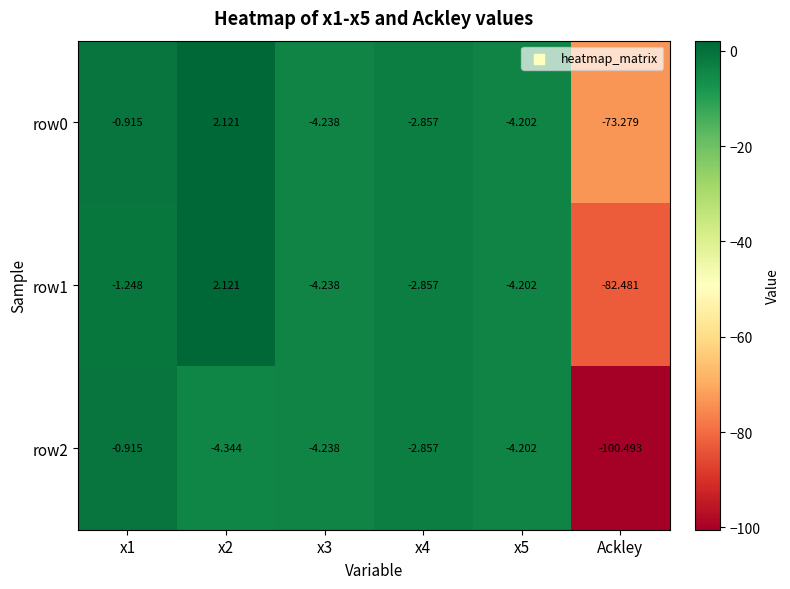

Is the value of row1 at x2 greater than the value of row0 at x5?

Yes